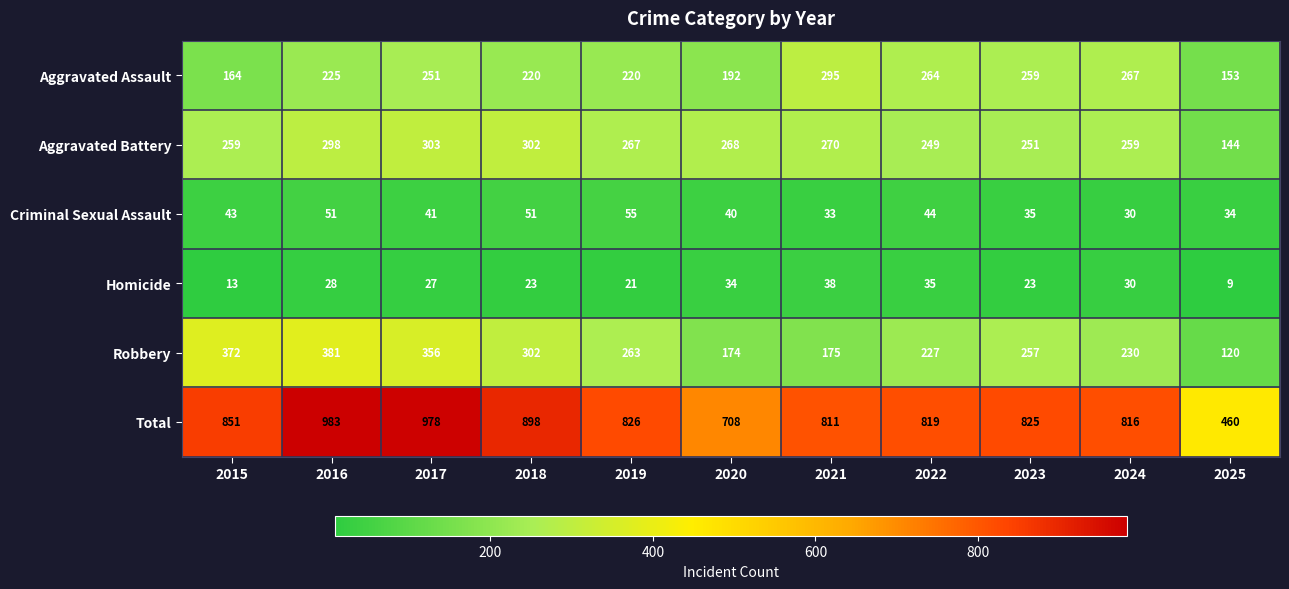

What is the highest value of the Robbery series?

381